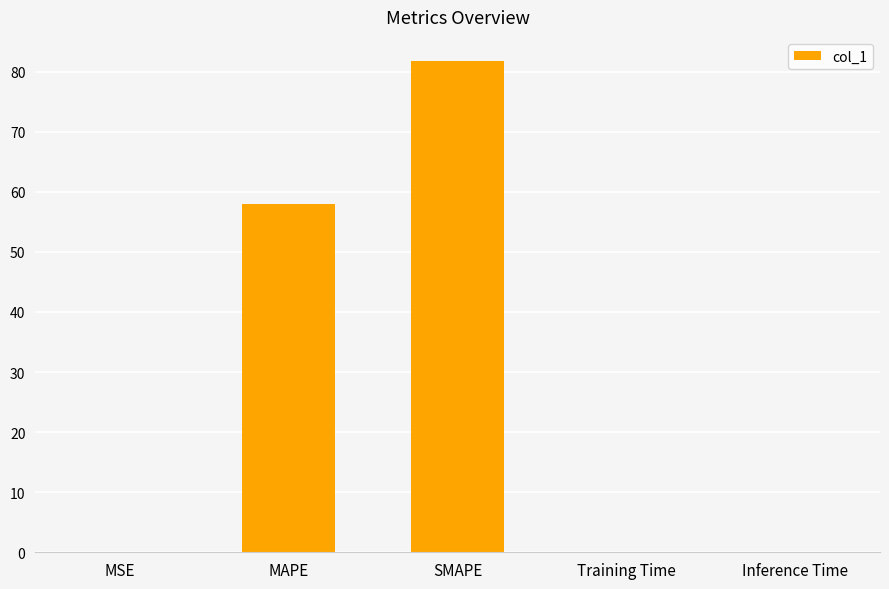

What is the sum of all values?

139.7